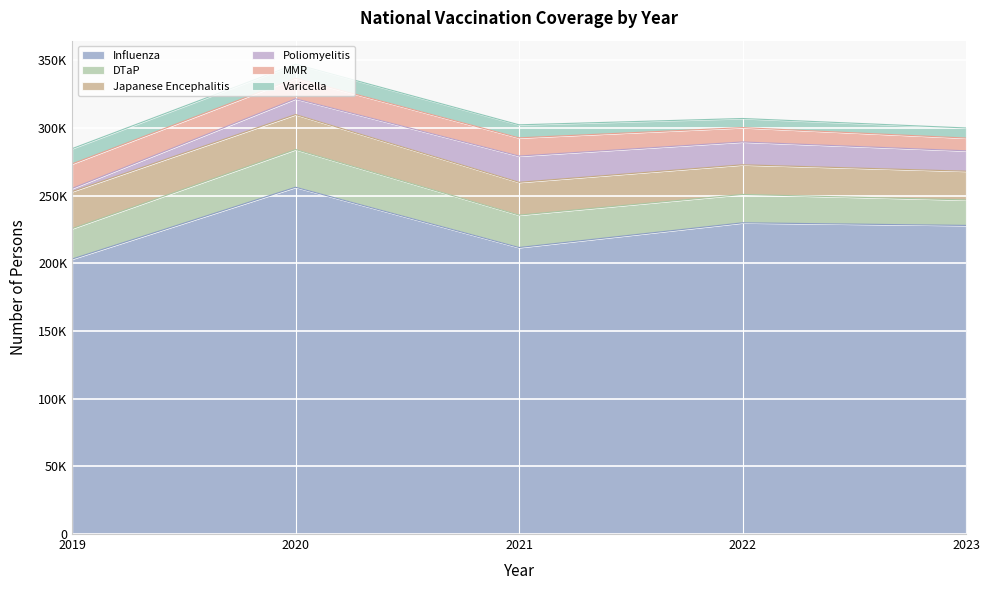

What is the minimum value for Japanese Encephalitis?

21215